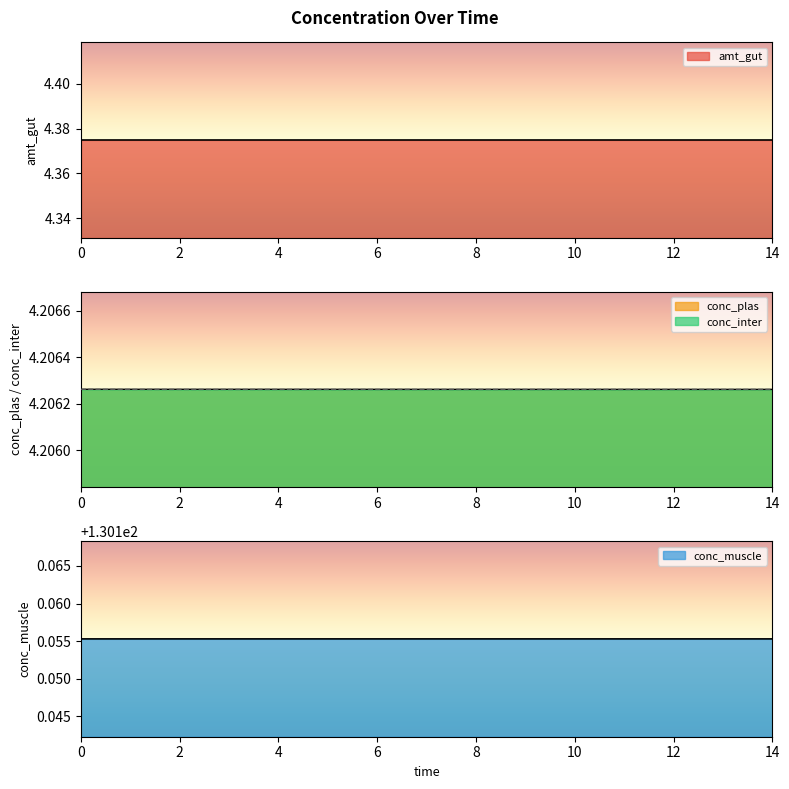

The value of conc_plas at 12 is 2.1. True or false?

False